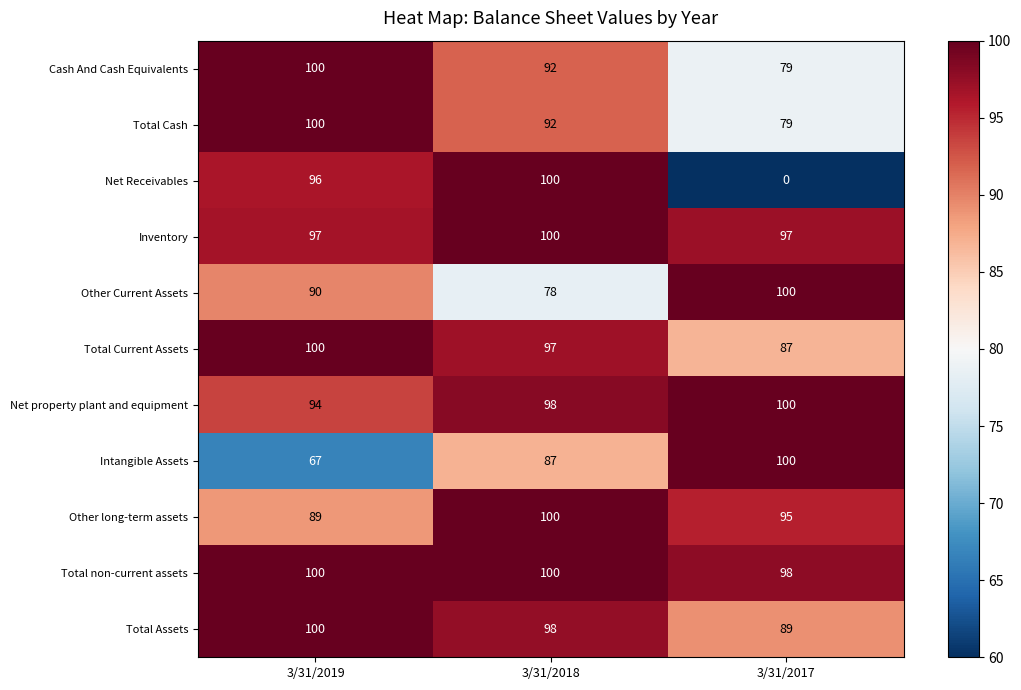

Where does the Total Assets series first go above 98?

3/31/2019